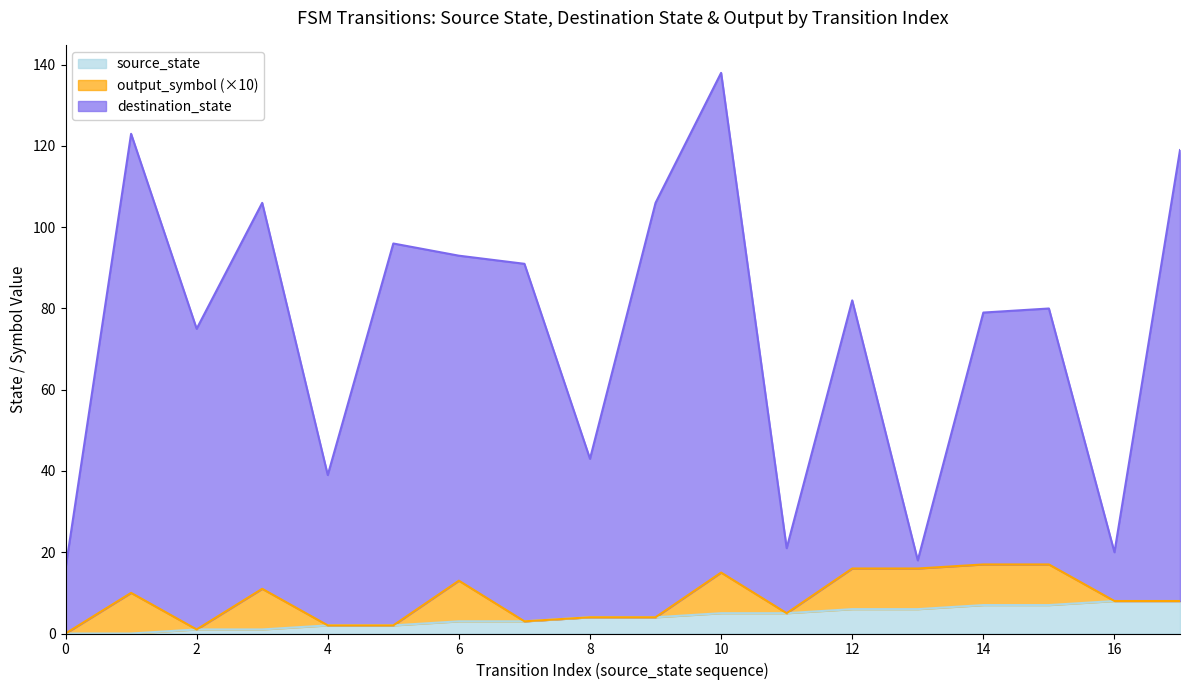

Which category has the highest value in the destination_state series?

10